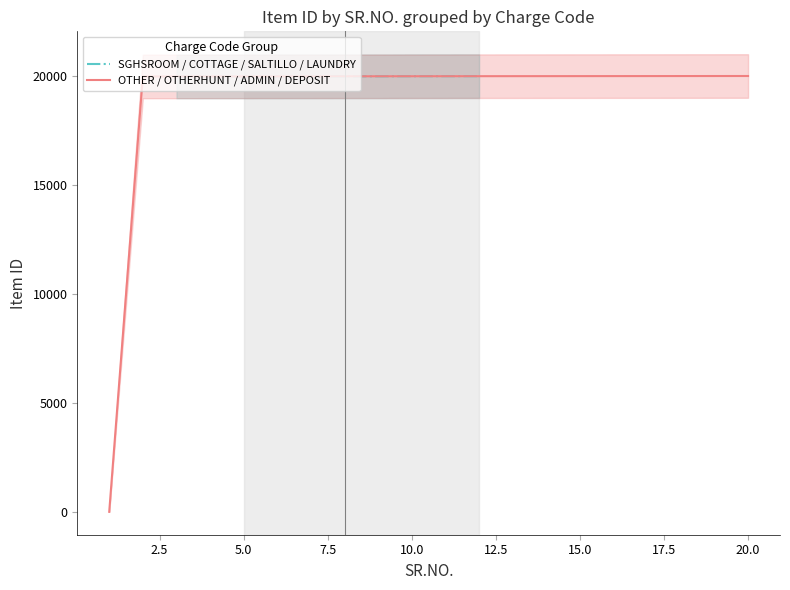

What is the average value of the SGHSROOM / COTTAGE / SALTILLO / LAUNDRY series?

20006